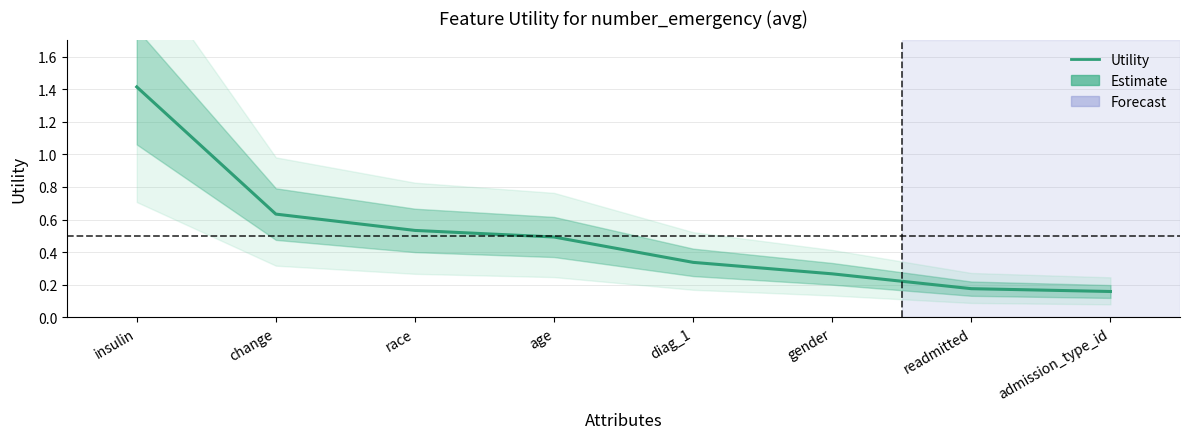

List the labels in order of value, largest first.

insulin, change, race, age, diag_1, gender, readmitted, admission_type_id